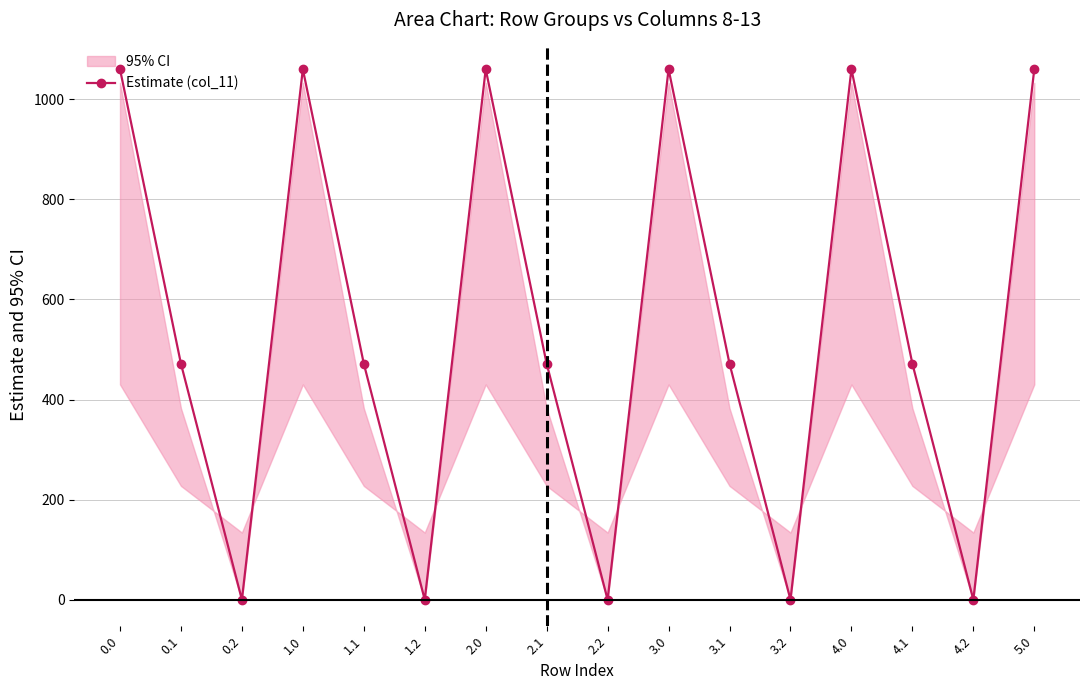

How many distinct data groups are displayed?

1